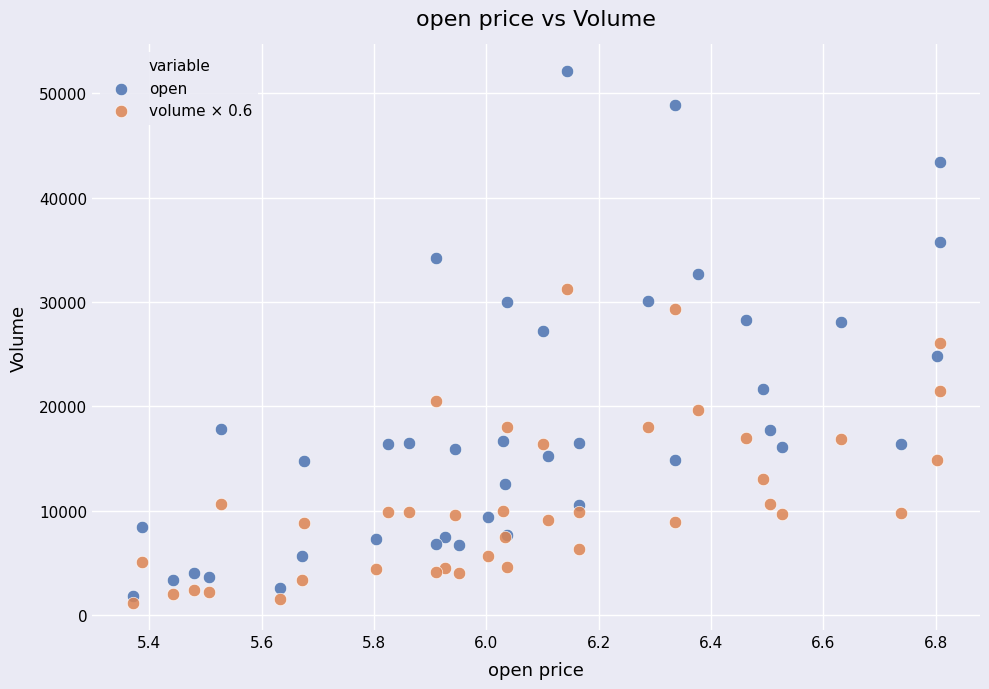

What is the X range (max minus min) for the scatter plot?

1.4